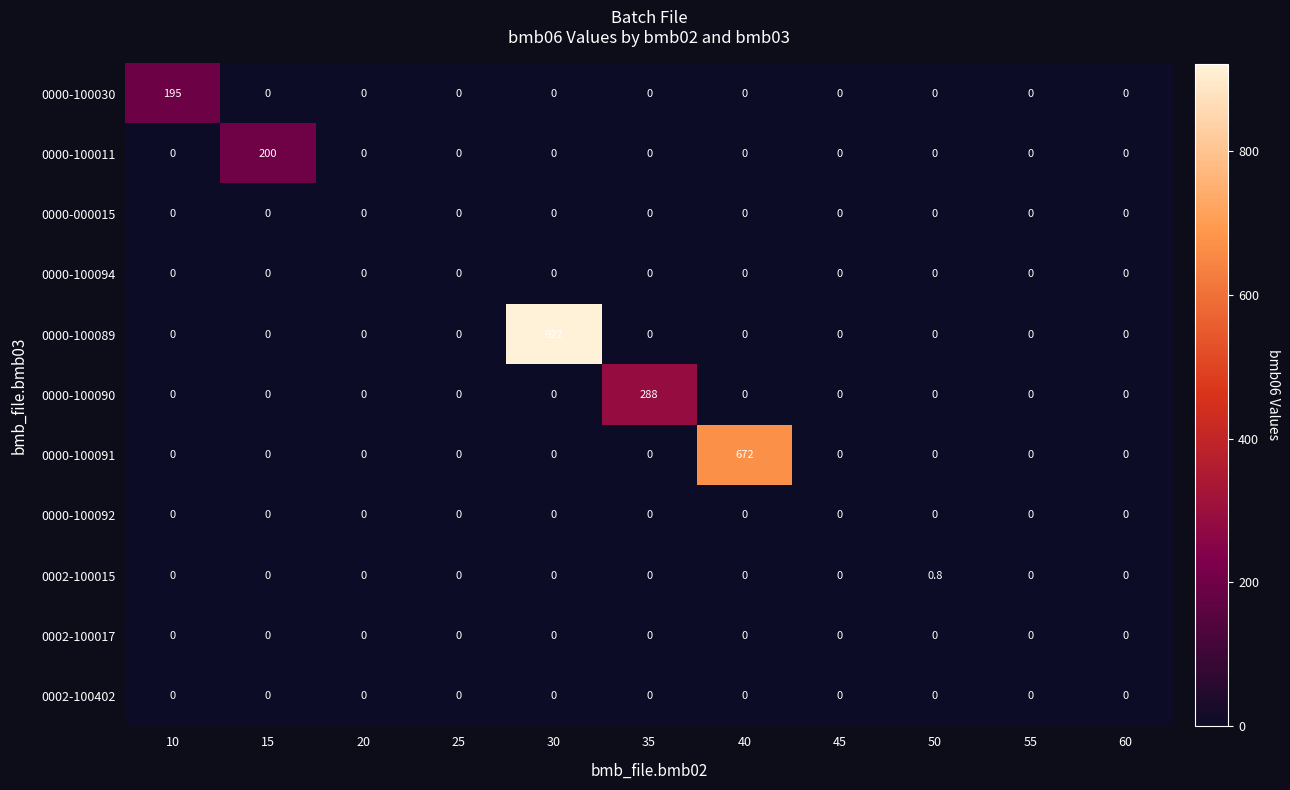

At how many categories does at least one series exceed 760?

1